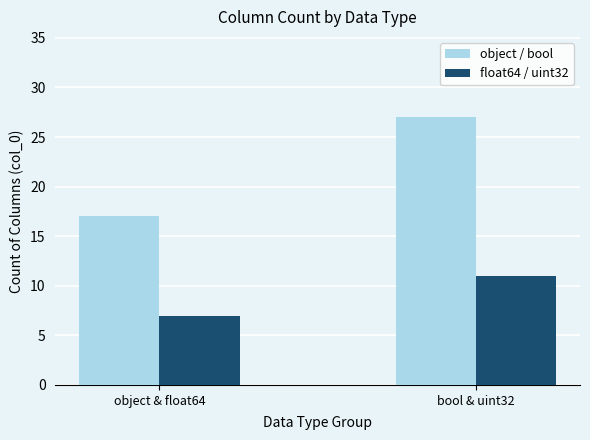

How many data points in float64 / uint32 are less than 11?

1